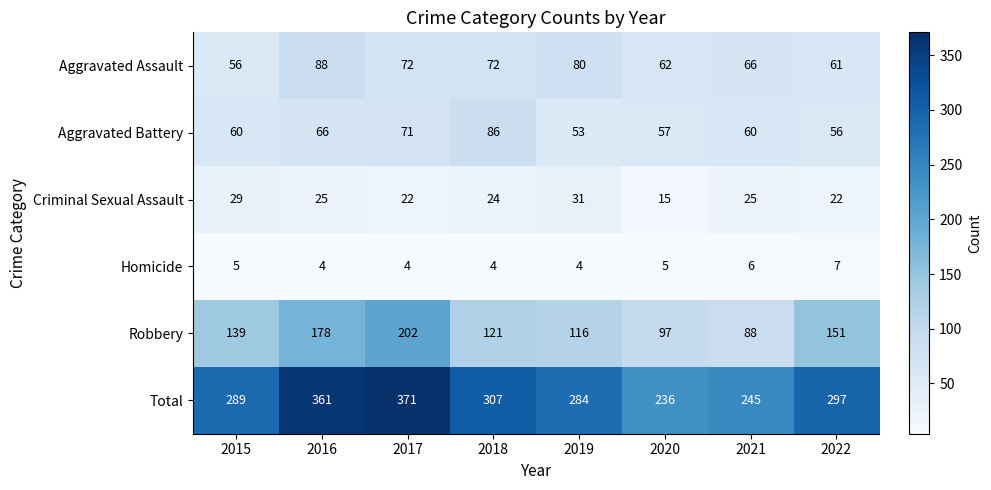

What is the difference between the maximum and minimum values in the Criminal Sexual Assault series?

16